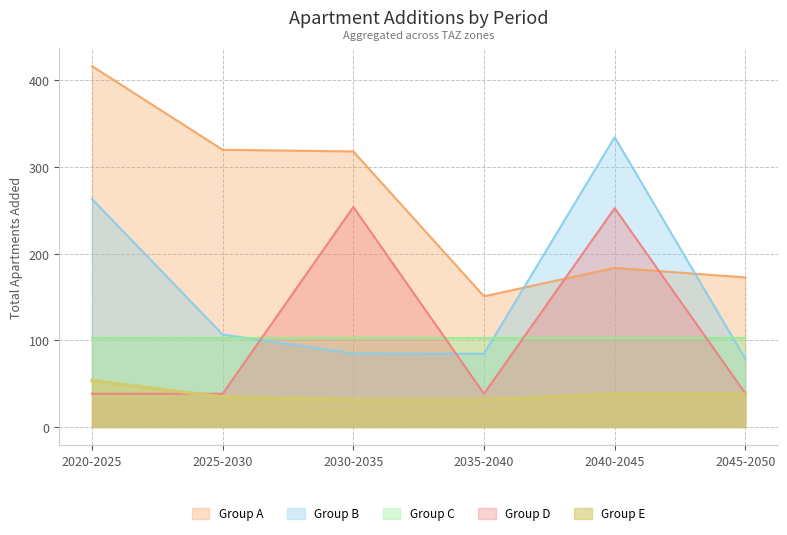

What is the total value across all series at 2045-2050?

429.9